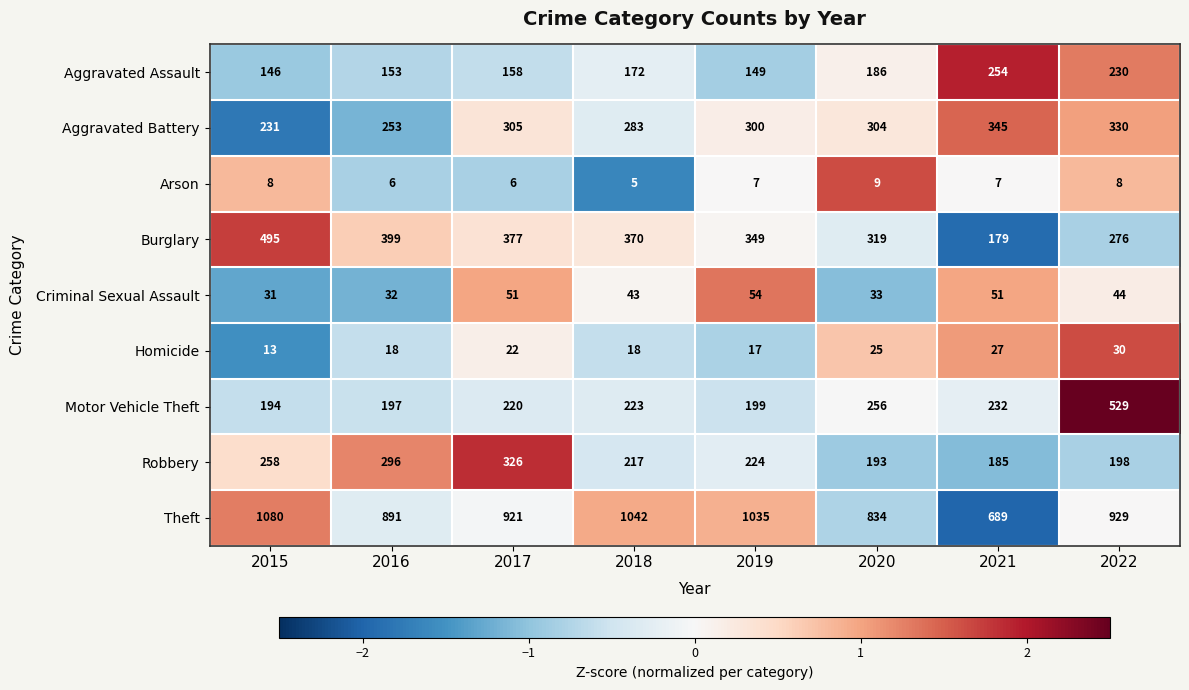

At which category does the chart reach its peak across all series?

2015